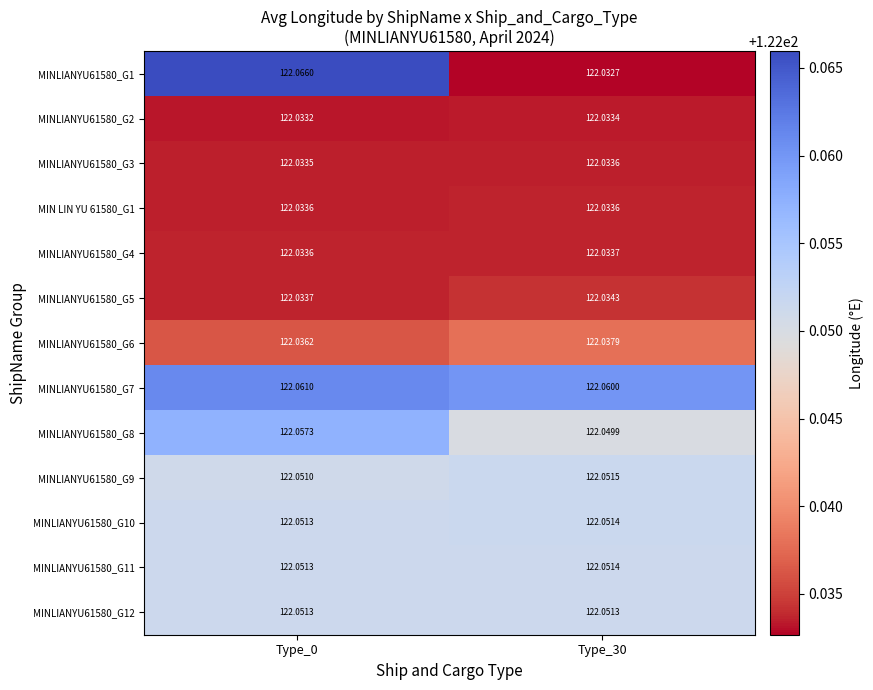

Which series has the largest total across all categories?

MINLIANYU61580_G7